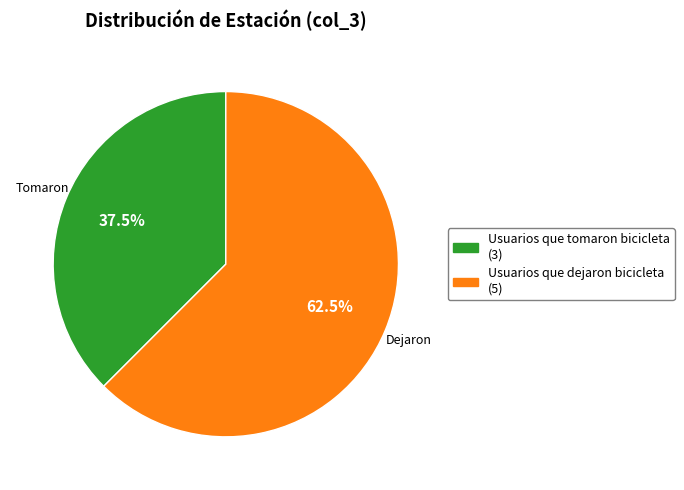

Does any single category account for the majority?

Yes